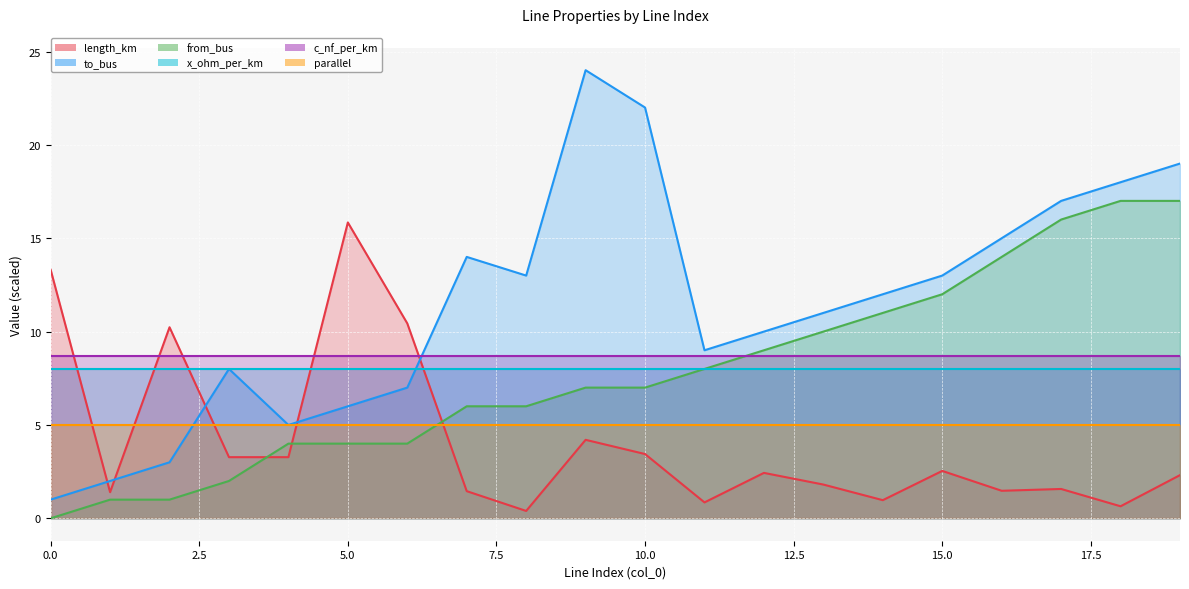

What is the value of the length_km point at the 3rd from the left?

10.2